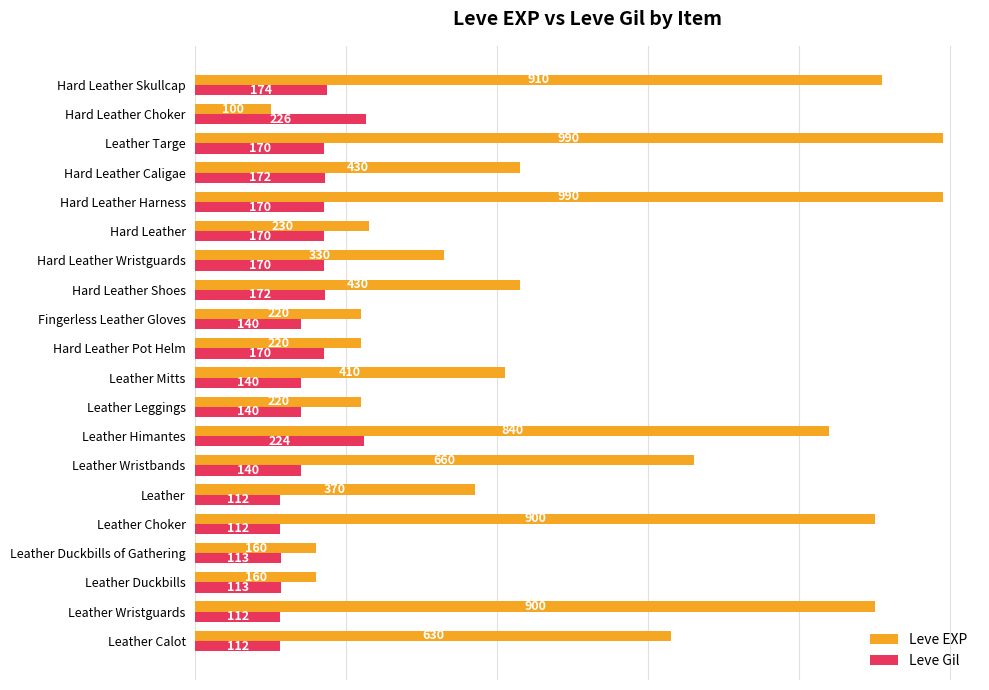

At how many categories does at least one series exceed 760?

6